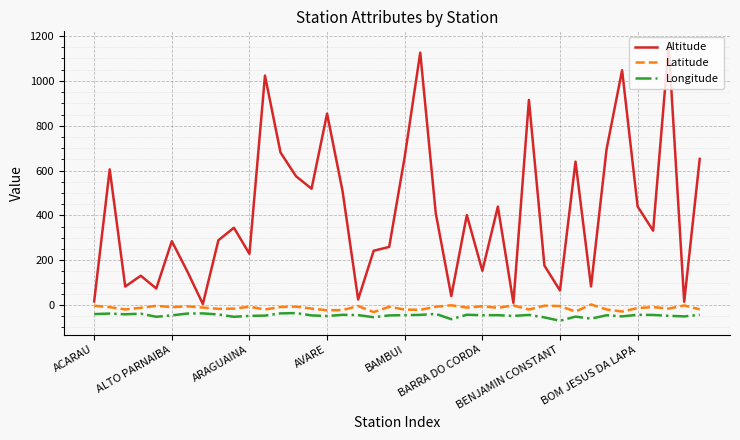

True or false: Altitude and Longitude cross at least once.

False